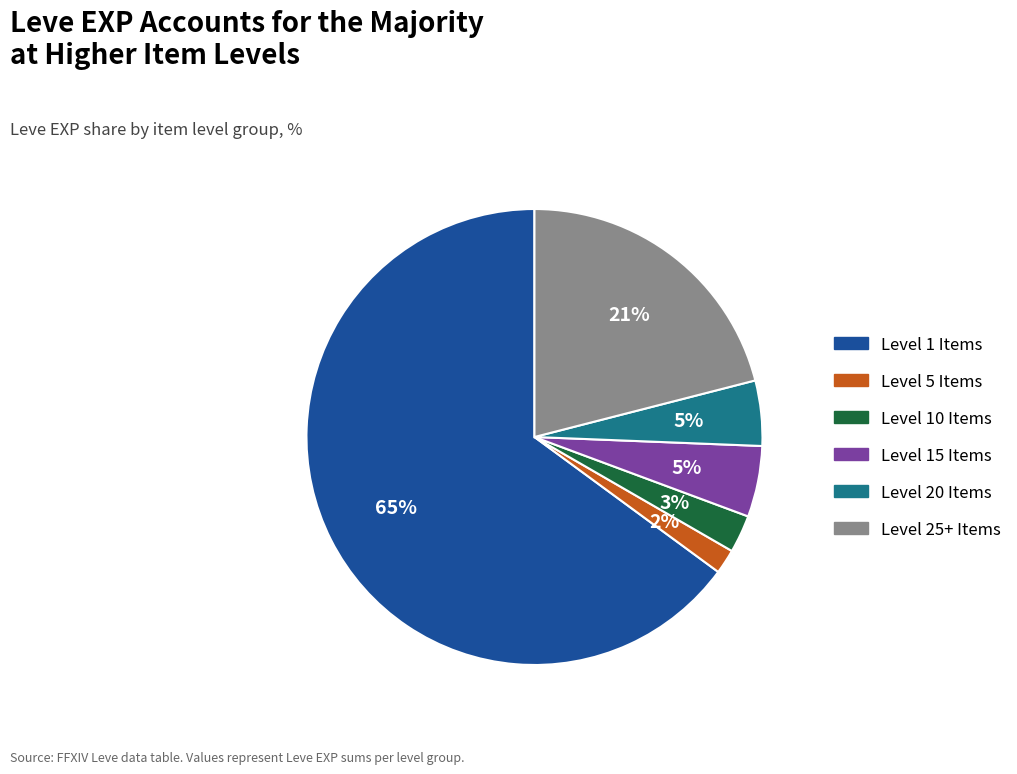

To the nearest percent, what portion does Level 10 Items represent?

3%